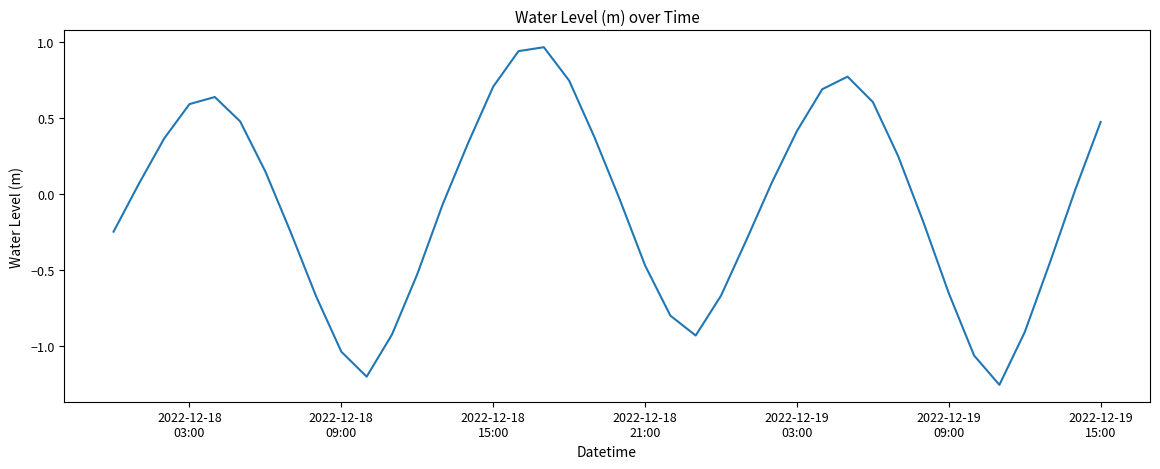

What is the difference between the maximum and minimum values?

2.2